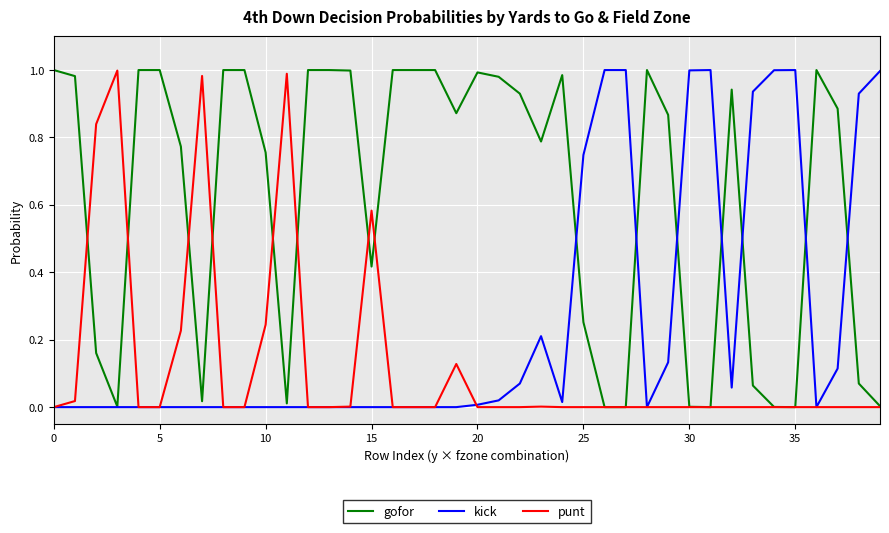

Which series ends up on top after the final intersection of punt and kick?

kick